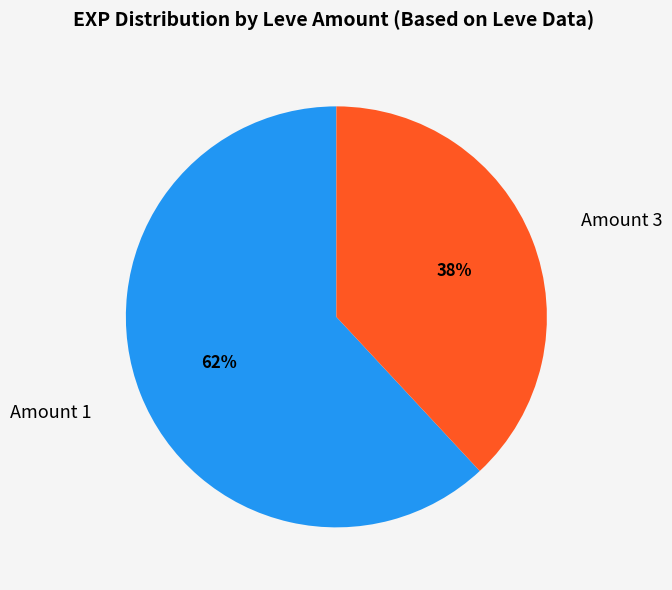

Is there a majority slice in this chart?

Yes